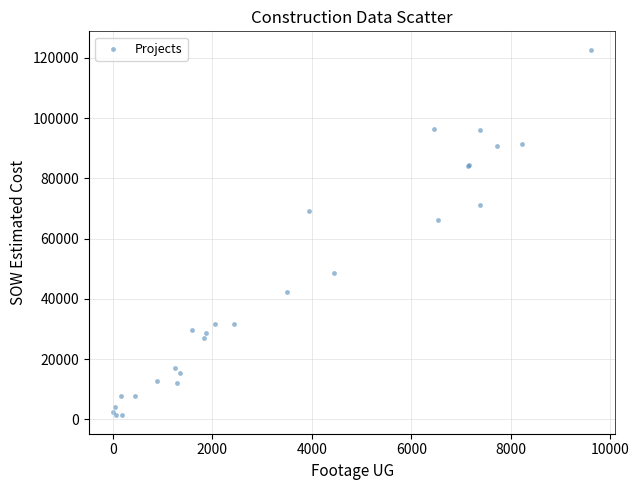

What Y value in the scatter plot is closest to 62029?

66271.5